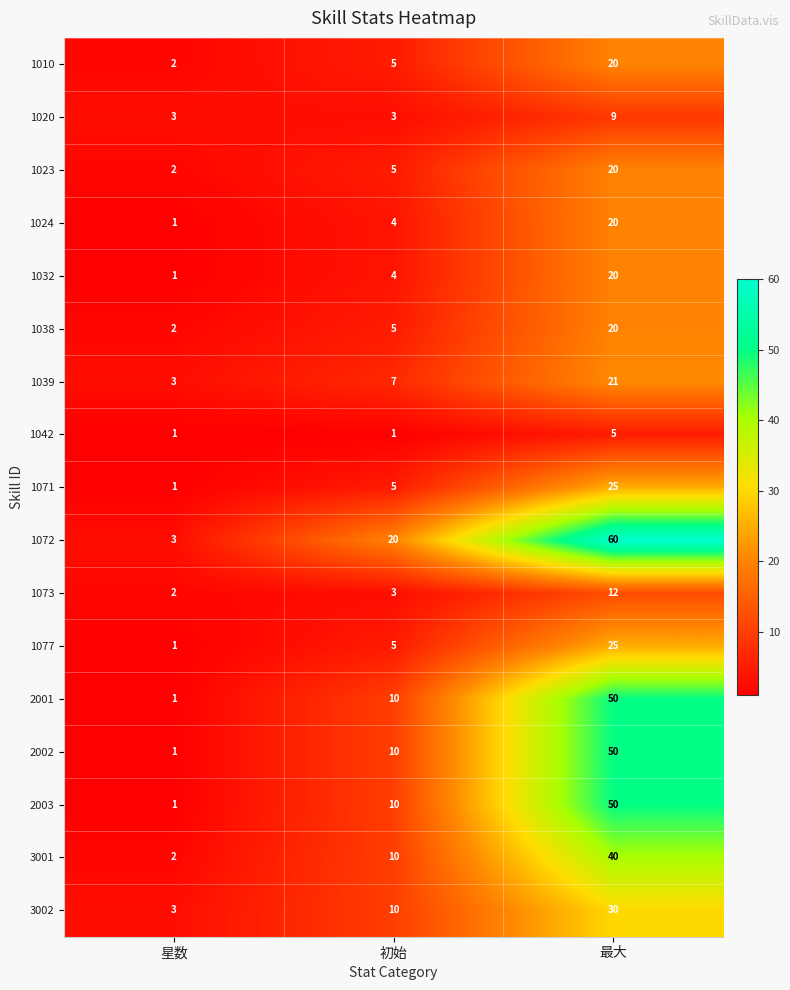

Between 星数 and 最大, which series saw the biggest shift?

1072